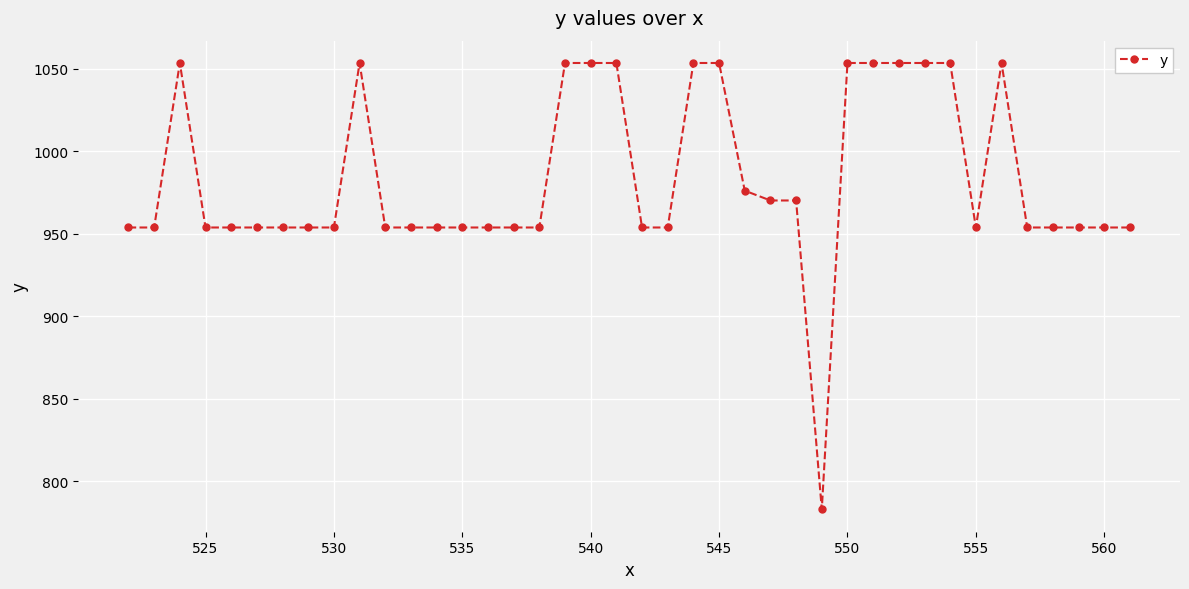

Does the chart have visible grid lines?

Yes